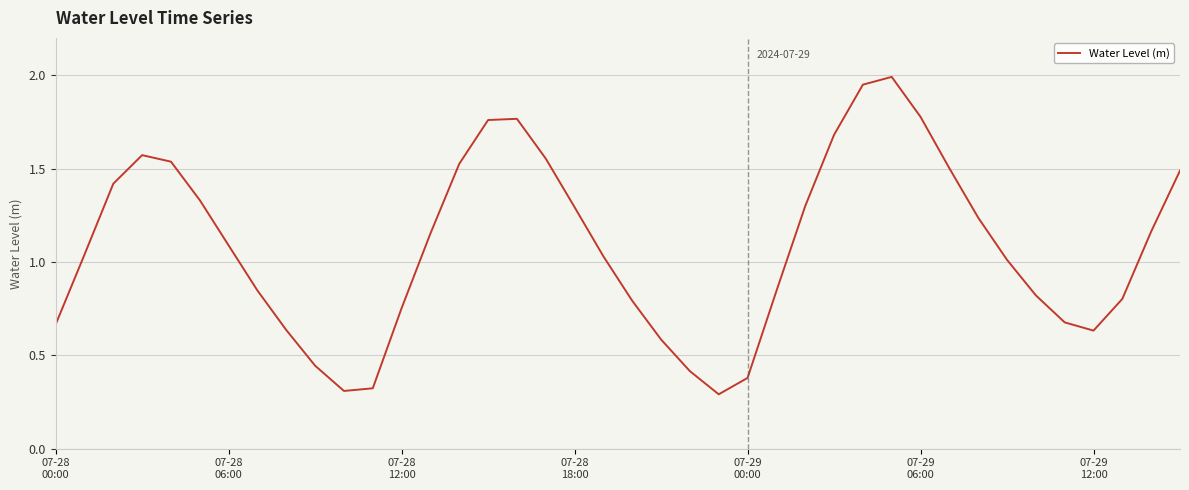

What is the greatest value displayed?

2.0